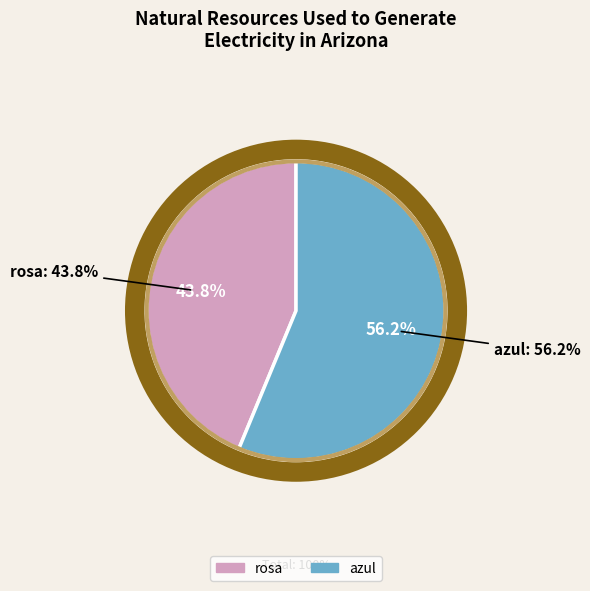

How many slices are in this pie chart?

2